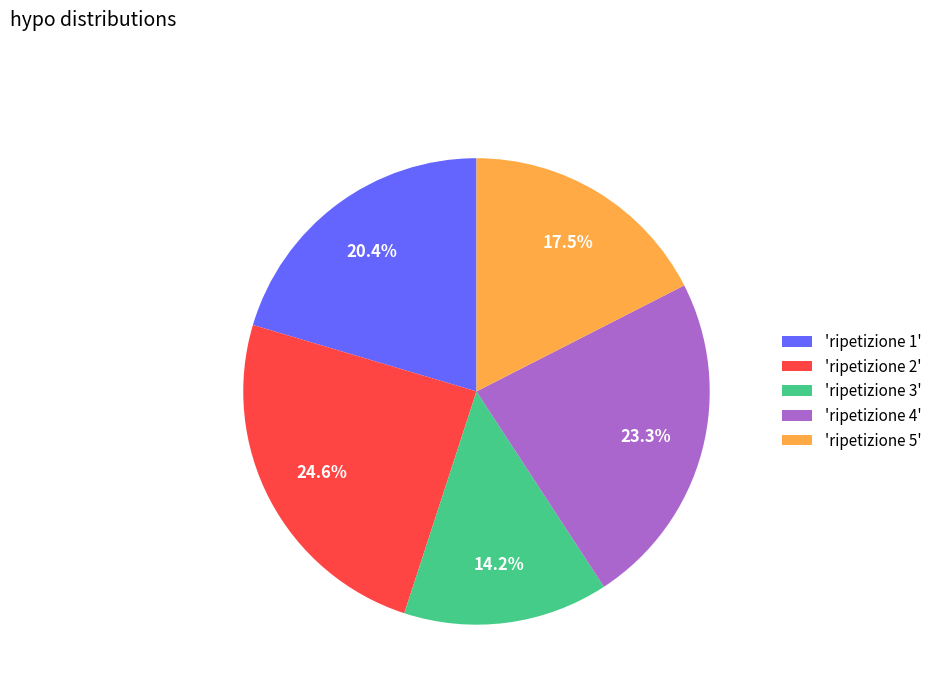

Count the number of slices in the pie.

5